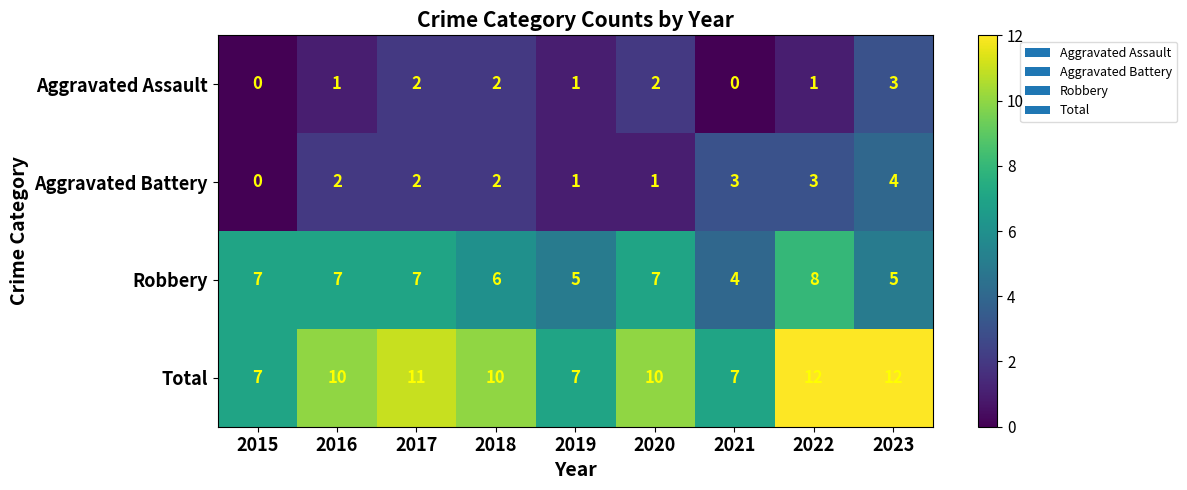

What is the difference between the Total values at 2021 and 2023?

5